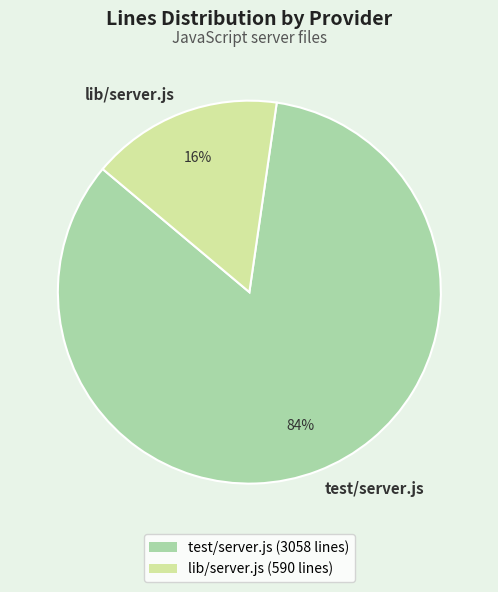

To the nearest percent, what is the difference between the largest and smallest slice percentages?

68%